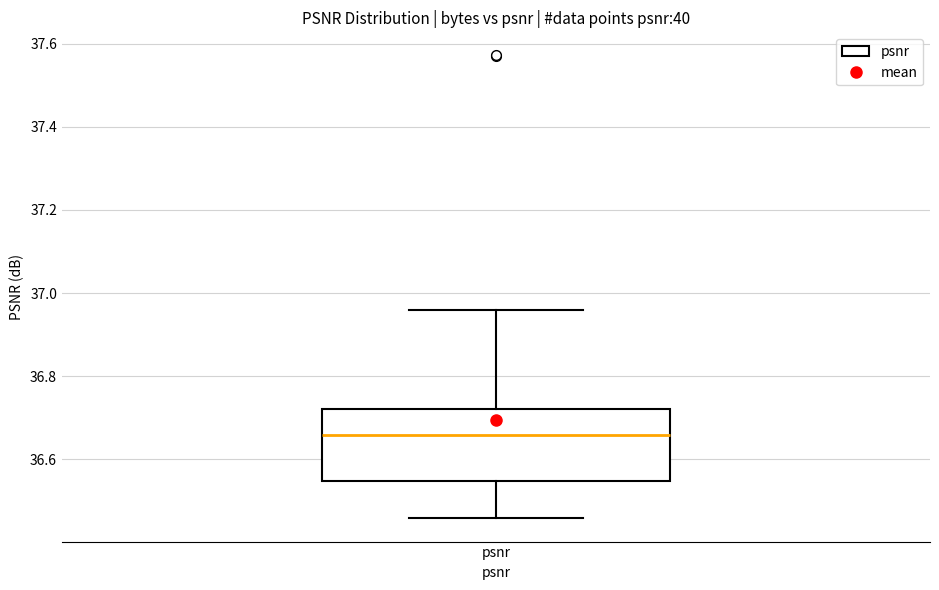

Transcribe this box plot: give where the median line is, the range the box spans, and where the two whiskers end, as read against the y-axis. The values are not printed on the chart, so give them approximately, as read against the axis.

median 36.66, box 36.54 to 36.72, whiskers 36.46 to 36.96